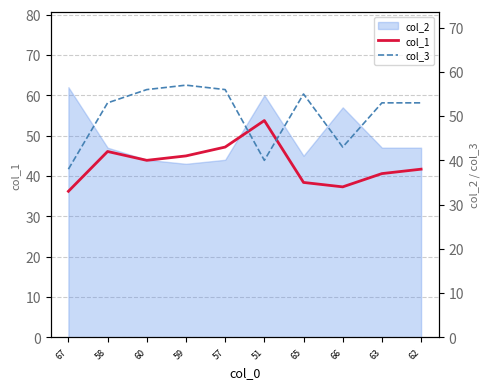

Which series has the largest total across all categories?

col_3